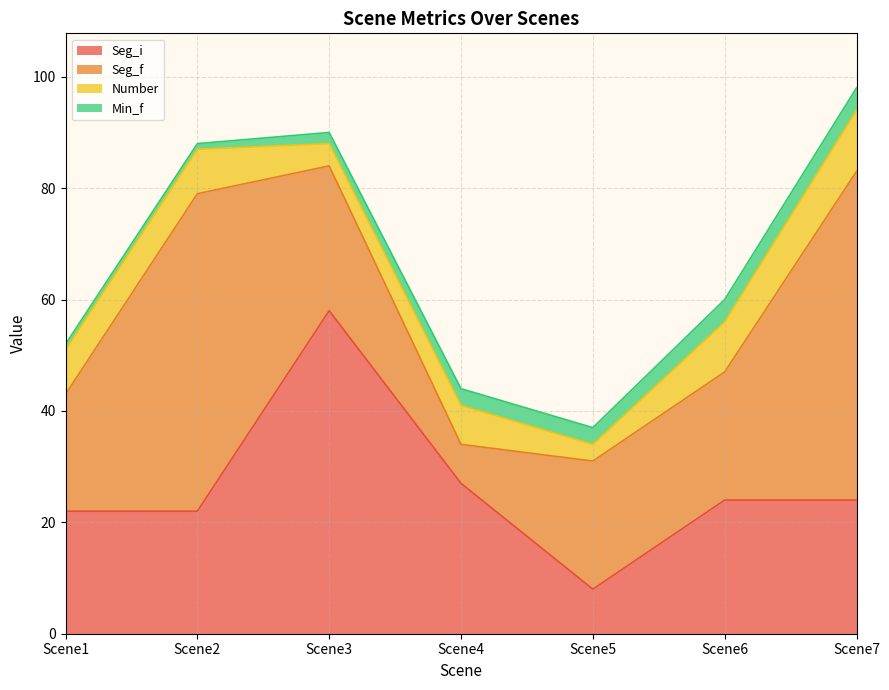

What is the difference between the second highest and minimum values in the Min_f series?

3